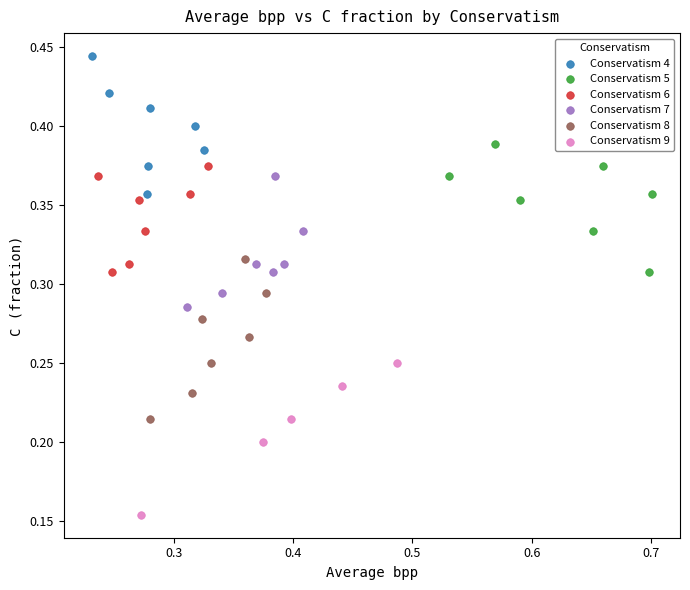

Which series contains the highest Y value?

Conservatism 4